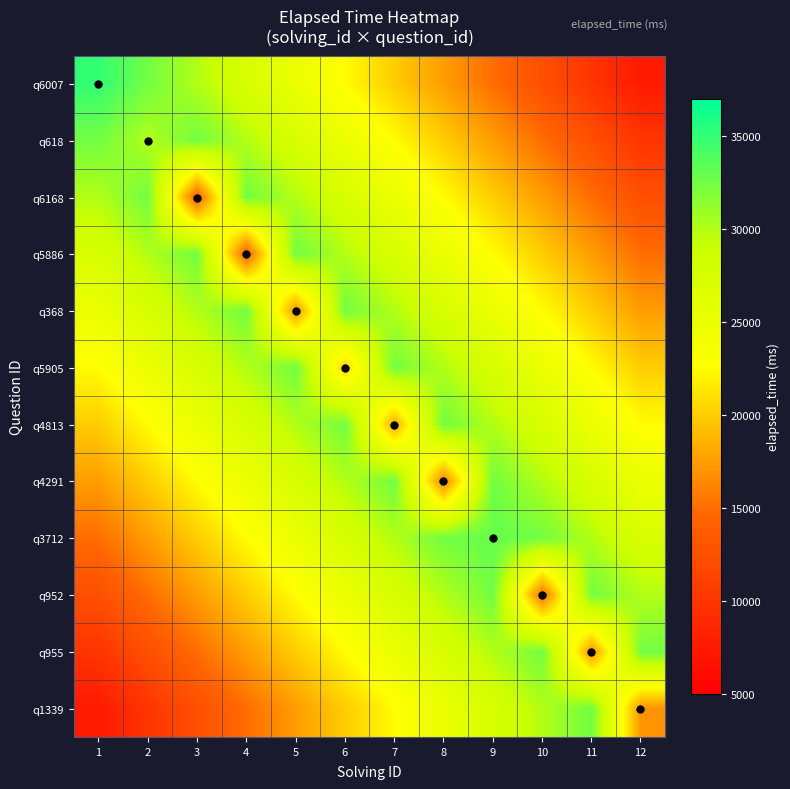

What is the greatest value displayed?

35000